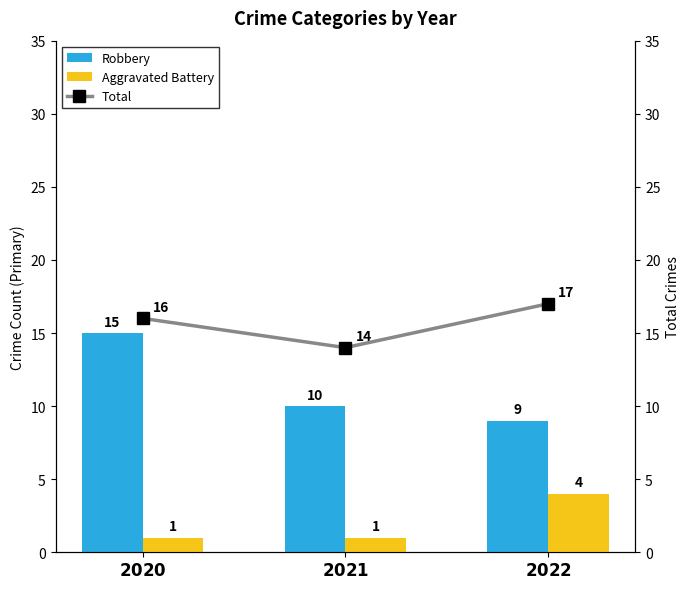

Reading left to right, transcribe all the data shown in this chart.

Robbery: 15	10	9
Aggravated Battery: 1	1	4
Total: 16	14	17